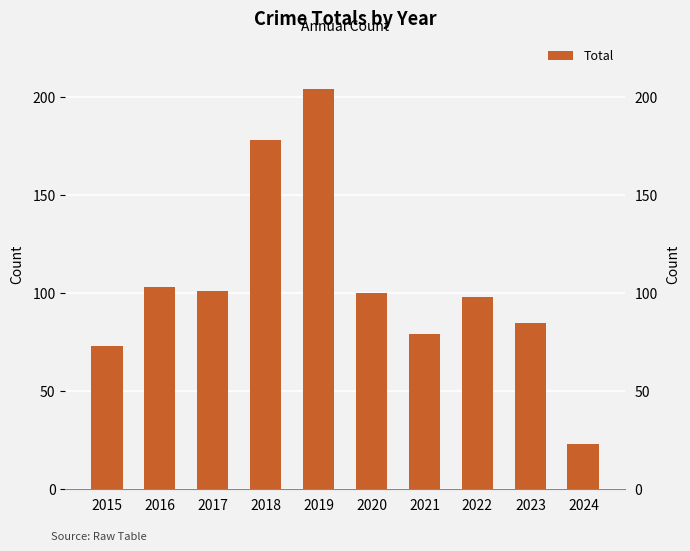

Rank the categories by value from lowest to highest.

2024, 2015, 2021, 2023, 2022, 2020, 2017, 2016, 2018, 2019